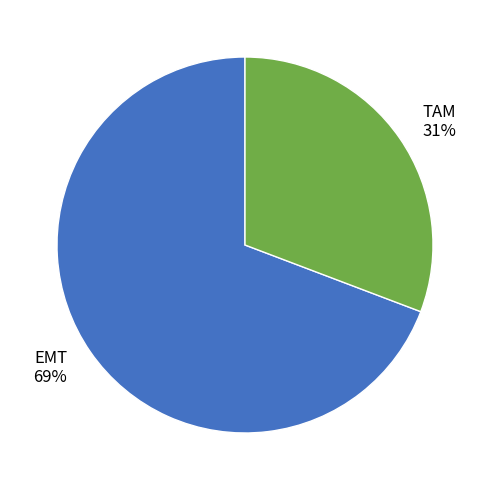

What is the ratio of the value at EMT to the value at TAM?

2.2